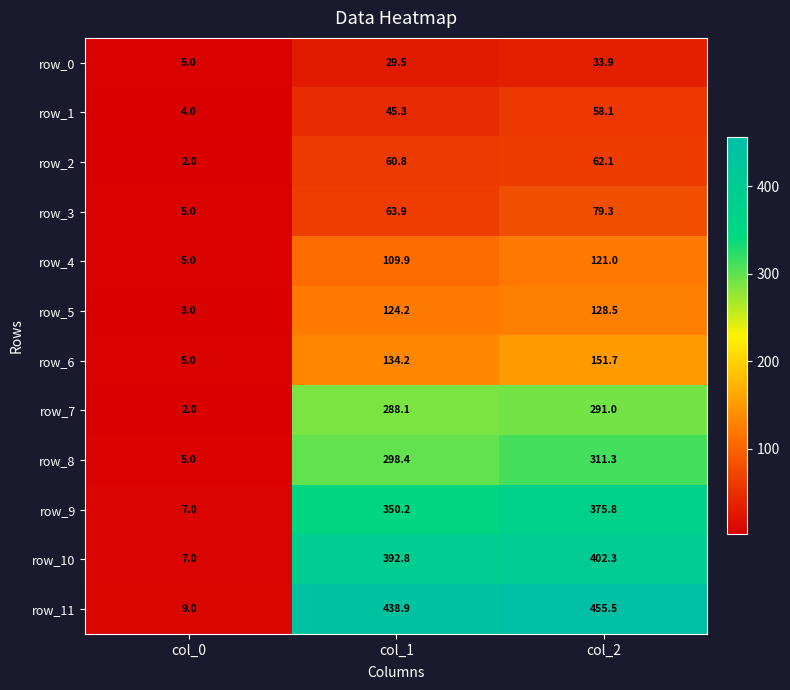

Is it true that row_4 equals 5.0 at col_0?

True